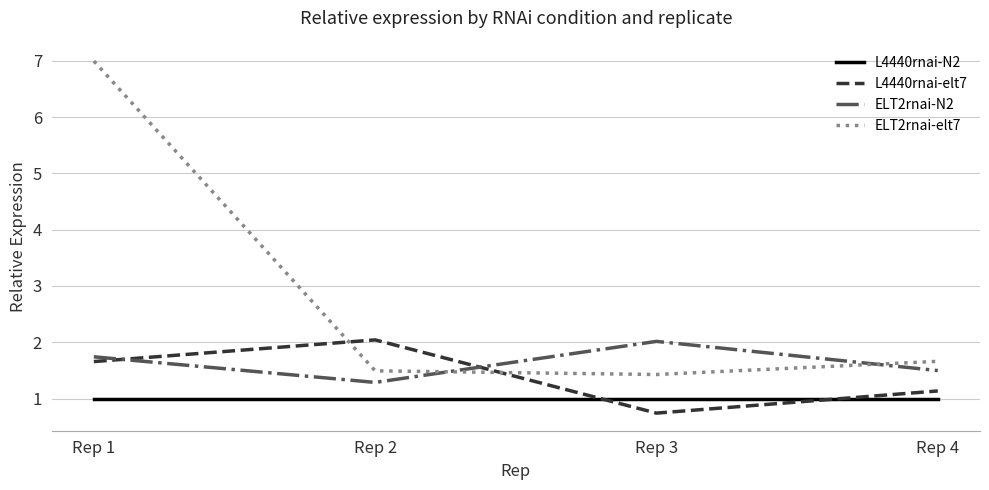

True or false: ELT2rnai-elt7 has a value of 1.4 at Rep 3.

True